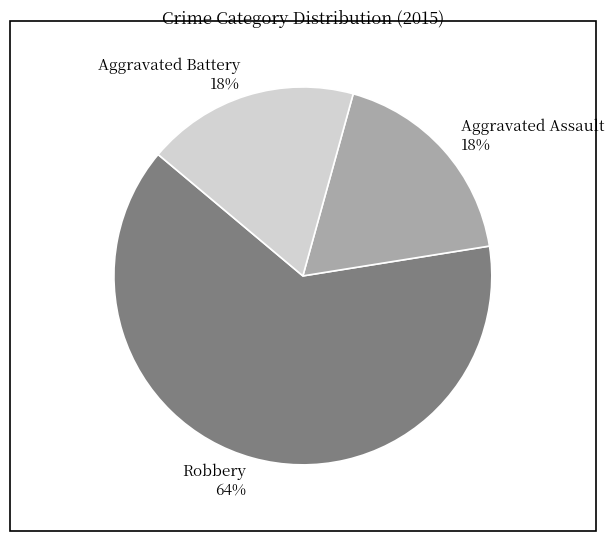

To the nearest percent, what portion does Aggravated Battery represent?

18%